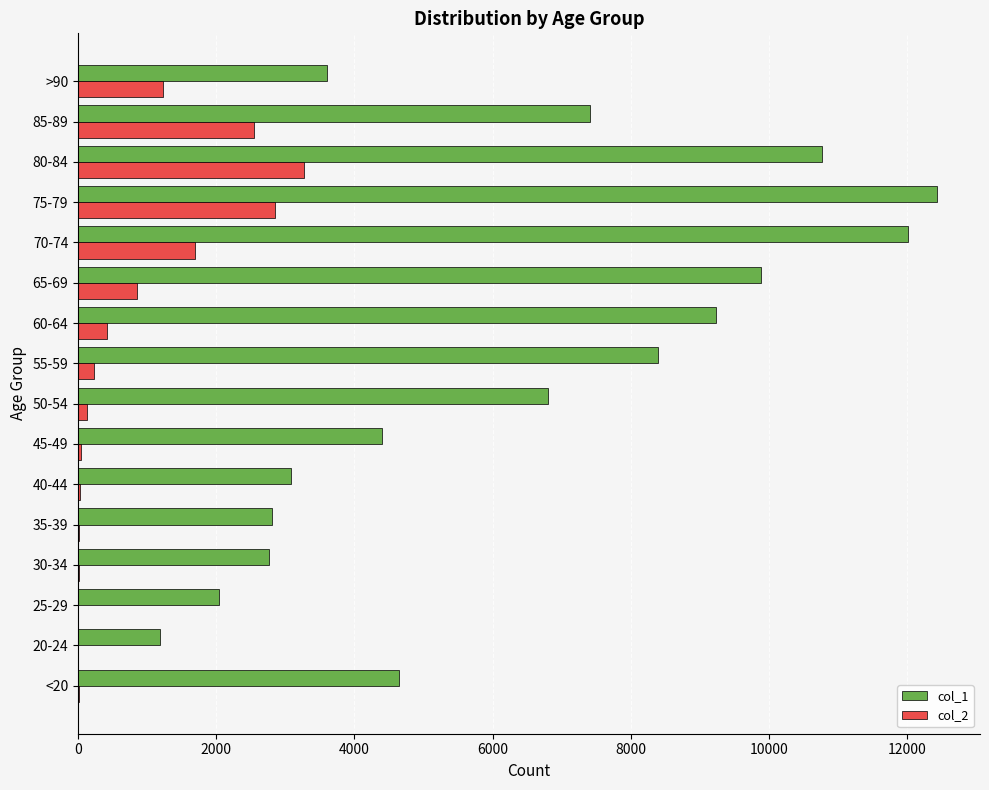

At which category is the sum across all series the highest?

75-79